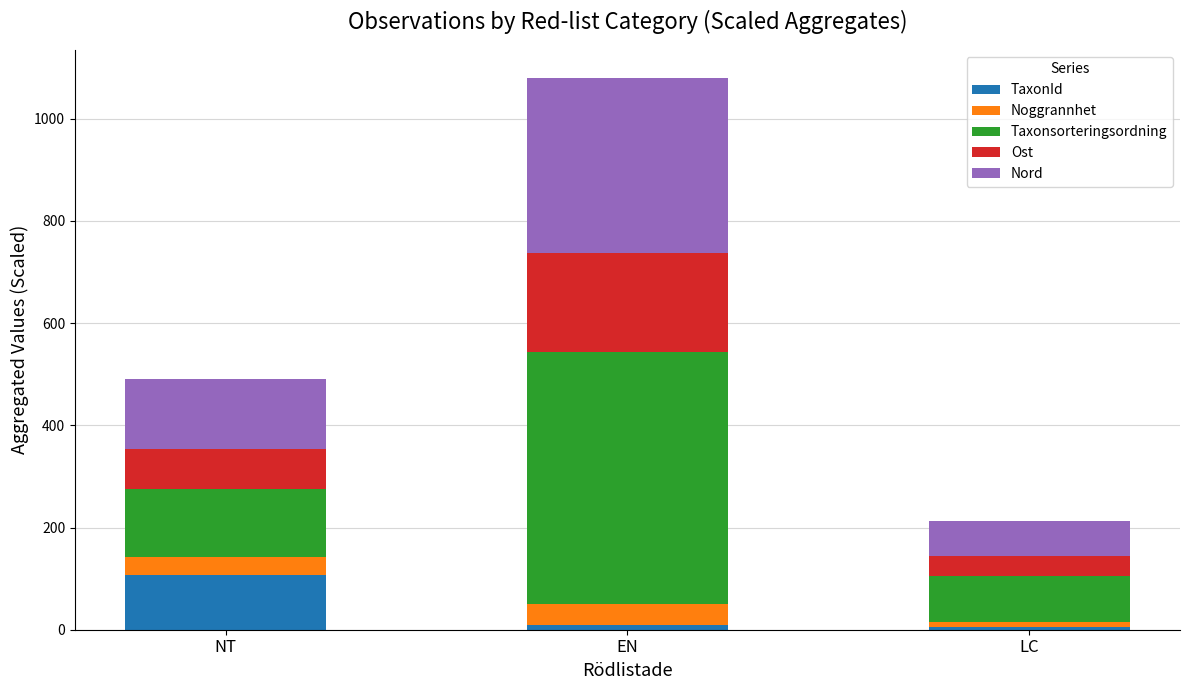

Read the TaxonId value at NT.

106.5